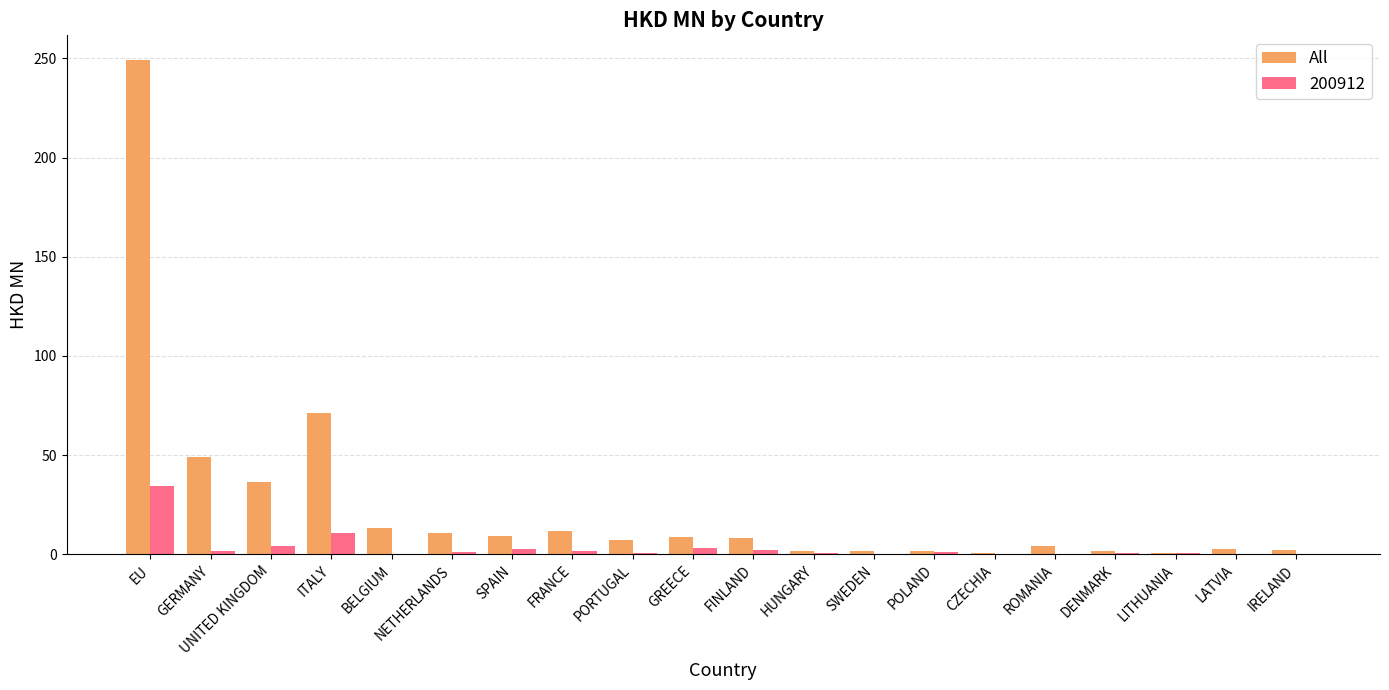

Which label corresponds to the largest value in the chart?

EU